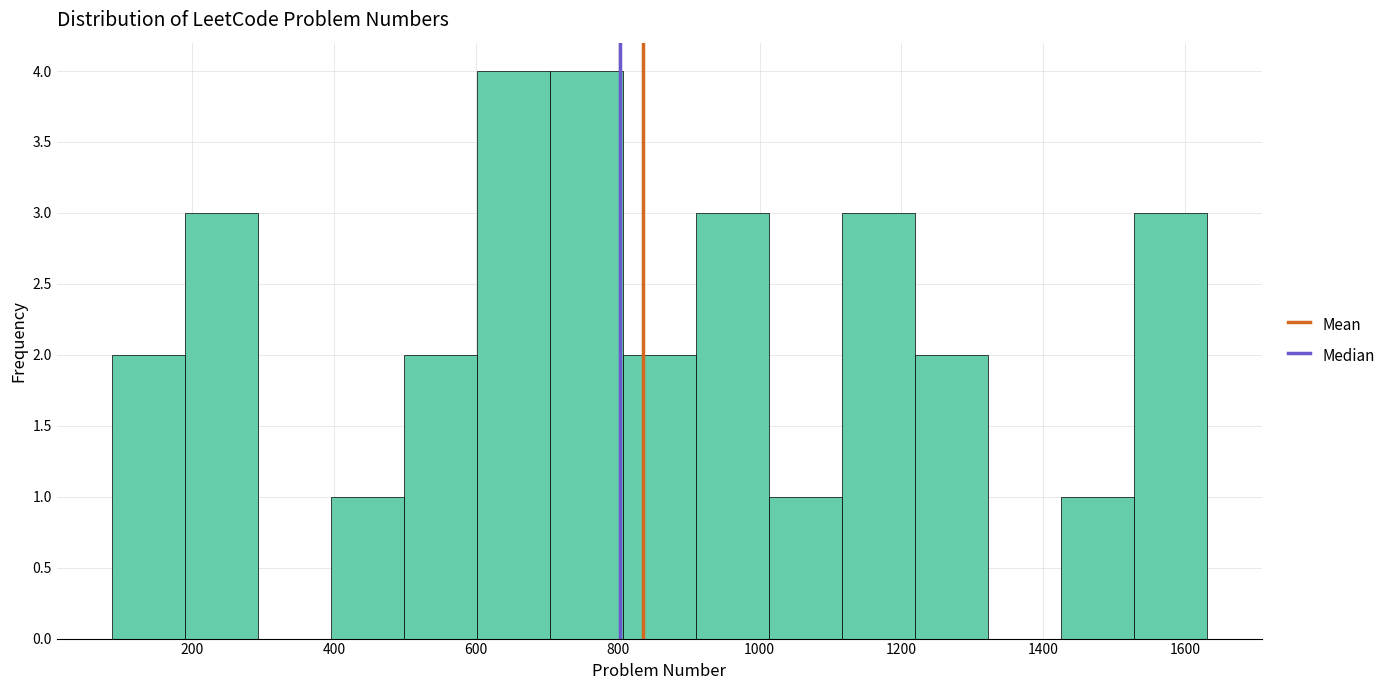

How tall is the bar that spans 1120 to 1220 on the x-axis? Neither the bar edges nor the heights are printed on the chart, so give them approximately, as read against the axes.

3